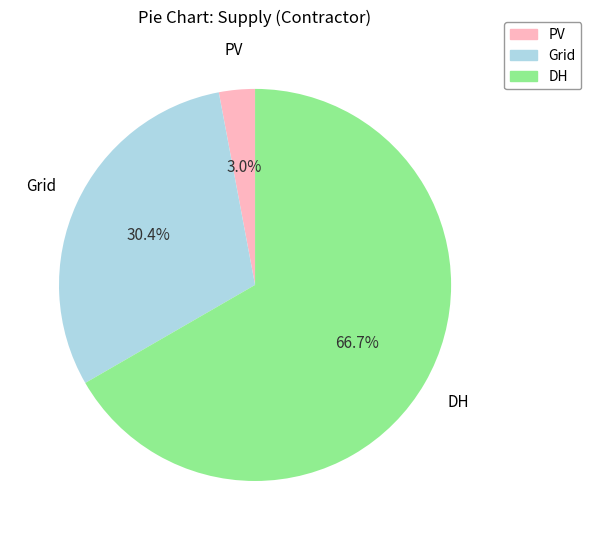

To the nearest percent, what portion does Grid represent?

30%